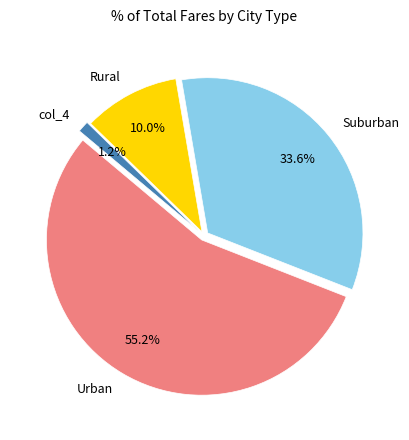

Rank the categories by value from highest to lowest.

Urban, Suburban, Rural, col_4